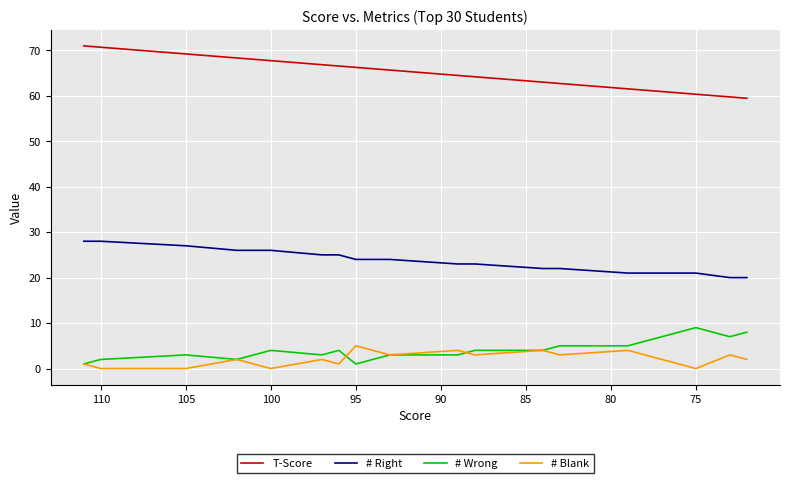

Does the chart display data point markers on the line(s)?

No